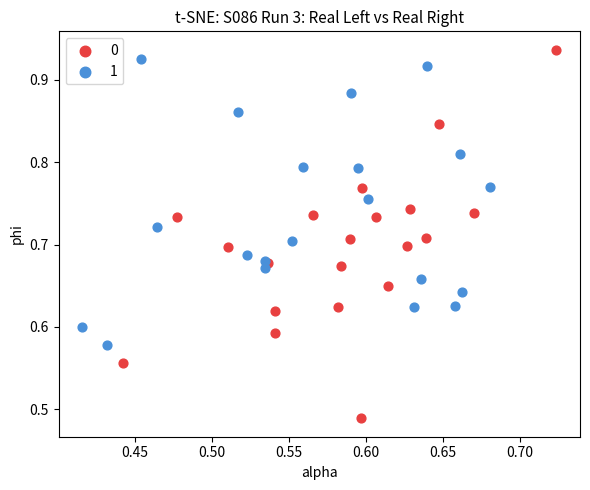

What are all the series names shown in the legend?

0, 1